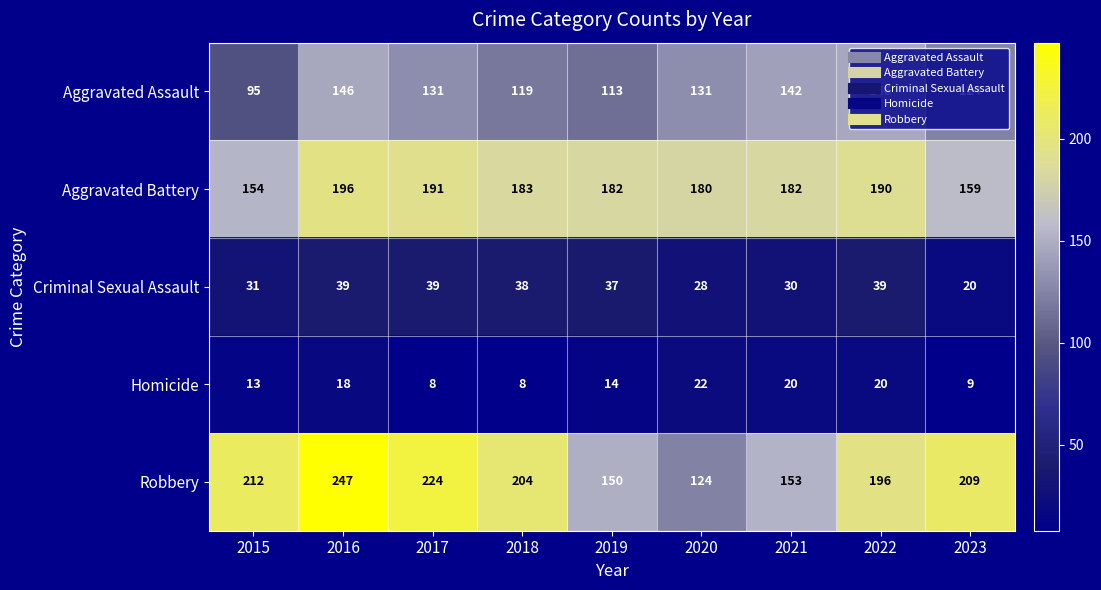

What is the sum of the Criminal Sexual Assault values at 2021 and 2019?

67